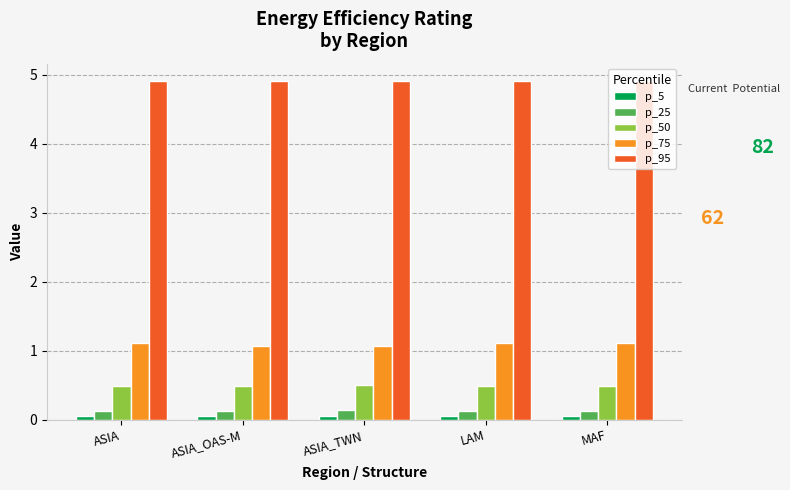

Does the chart contain any negative values?

No